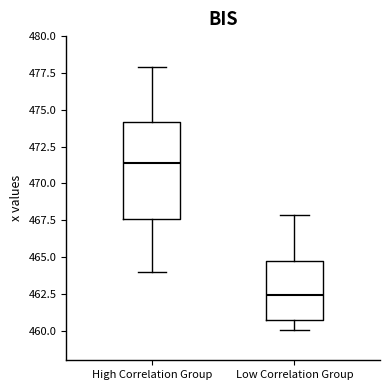

Comparing the boxes themselves (not the whiskers), which one is the tallest?

High Correlation Group